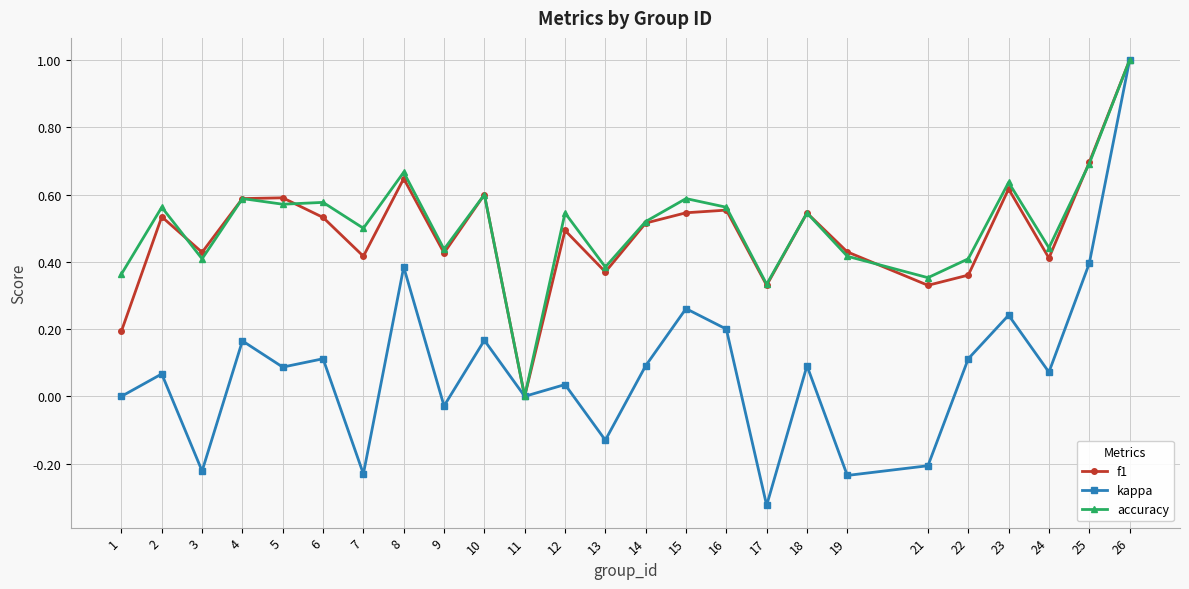

Which series has the widest spread of values?

kappa